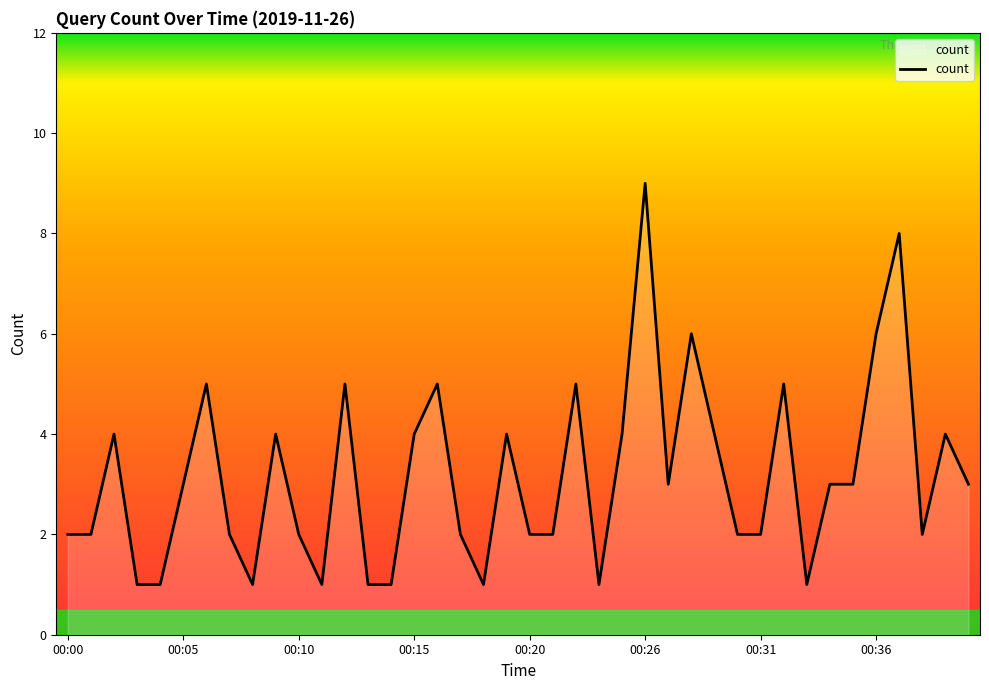

What is the greatest value displayed?

9